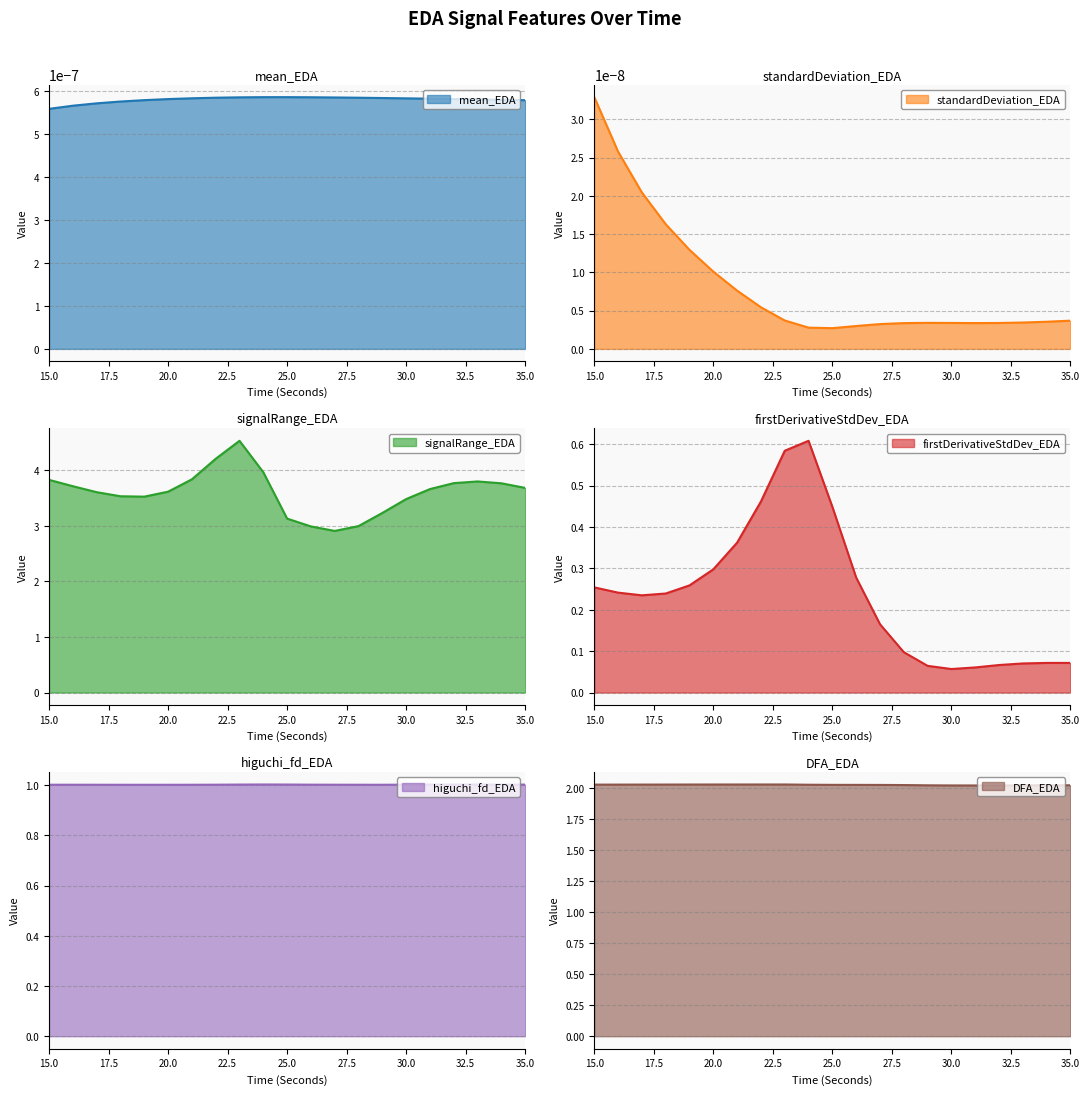

What is the total value across all series at 17?

6.9